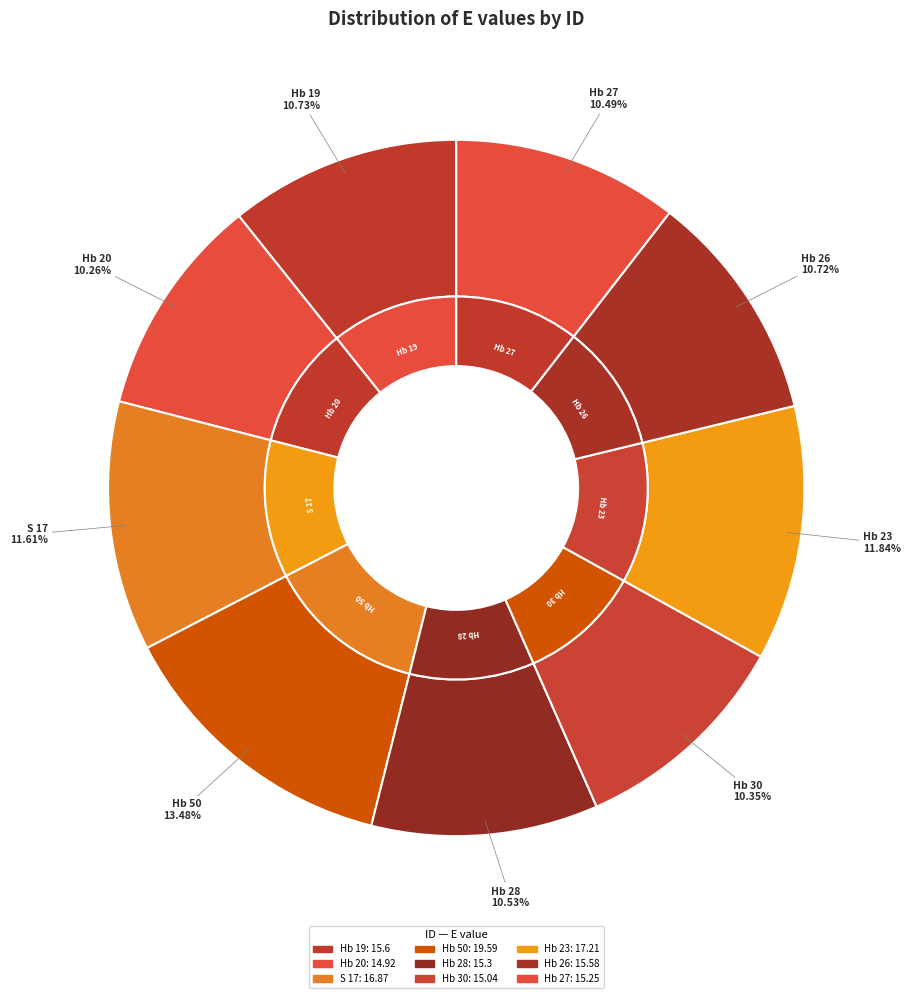

Is Hb 28 the majority of the pie?

No